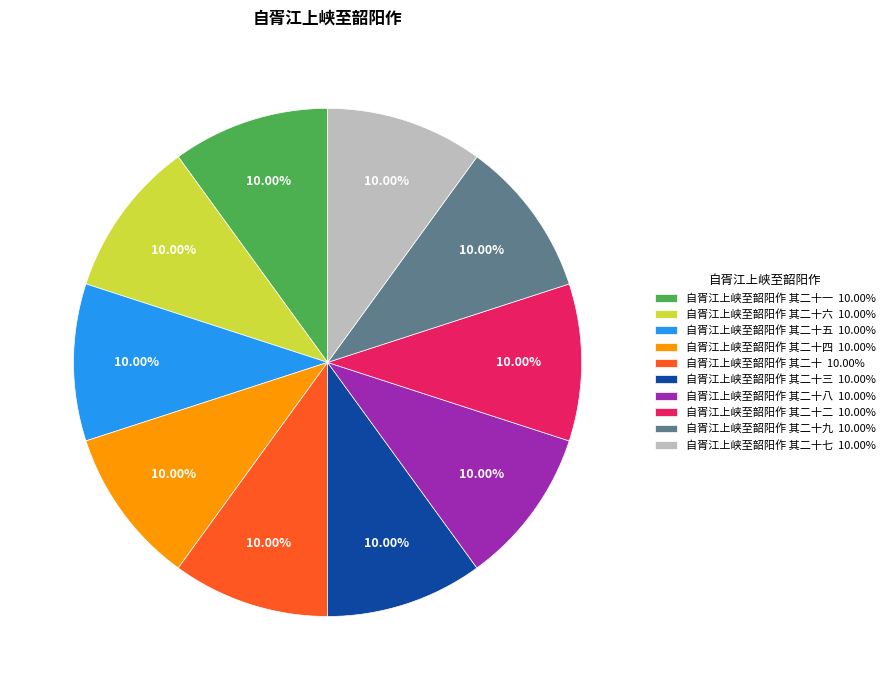

Is there a majority slice in this chart?

No